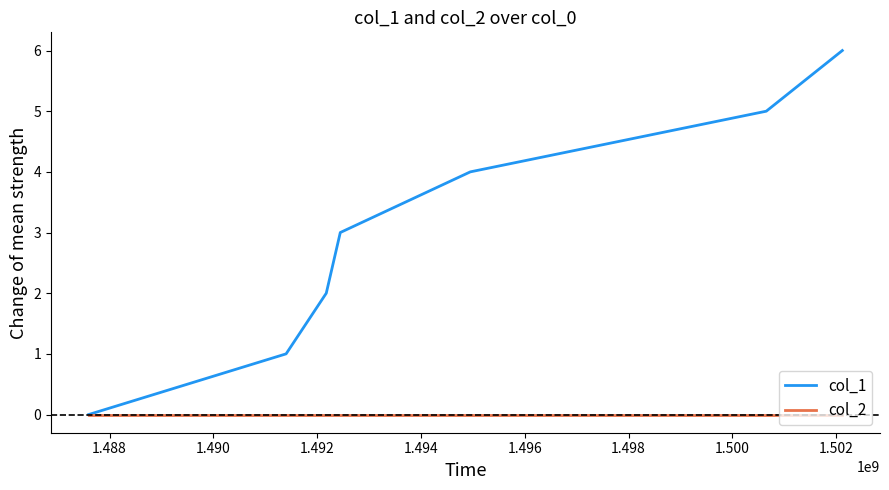

What is the difference between the maximum and minimum values in the col_1 series?

6